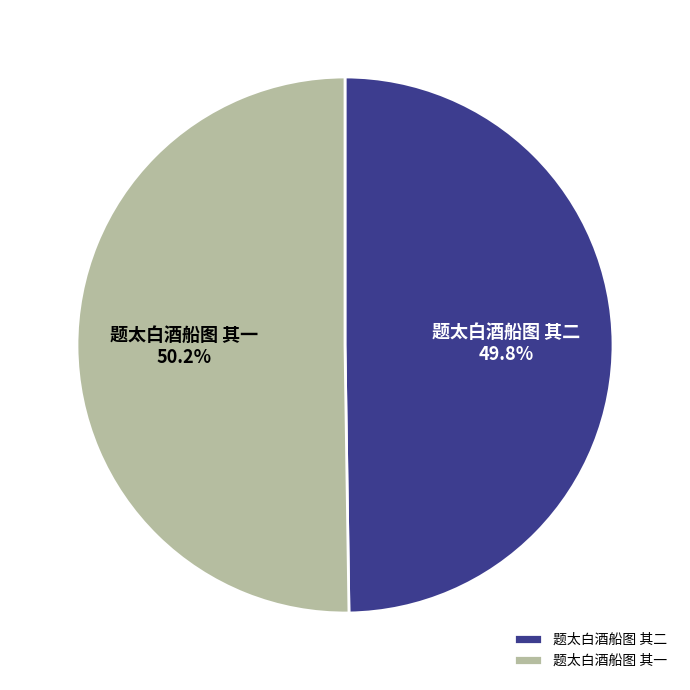

Do 题太白酒船图 其二 and 题太白酒船图 其一 together represent more than half of the pie?

Yes